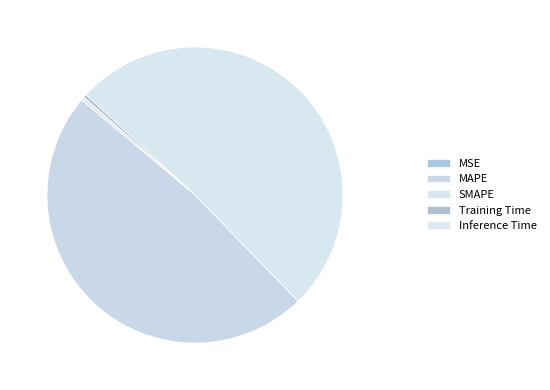

Which slice is the largest?

SMAPE